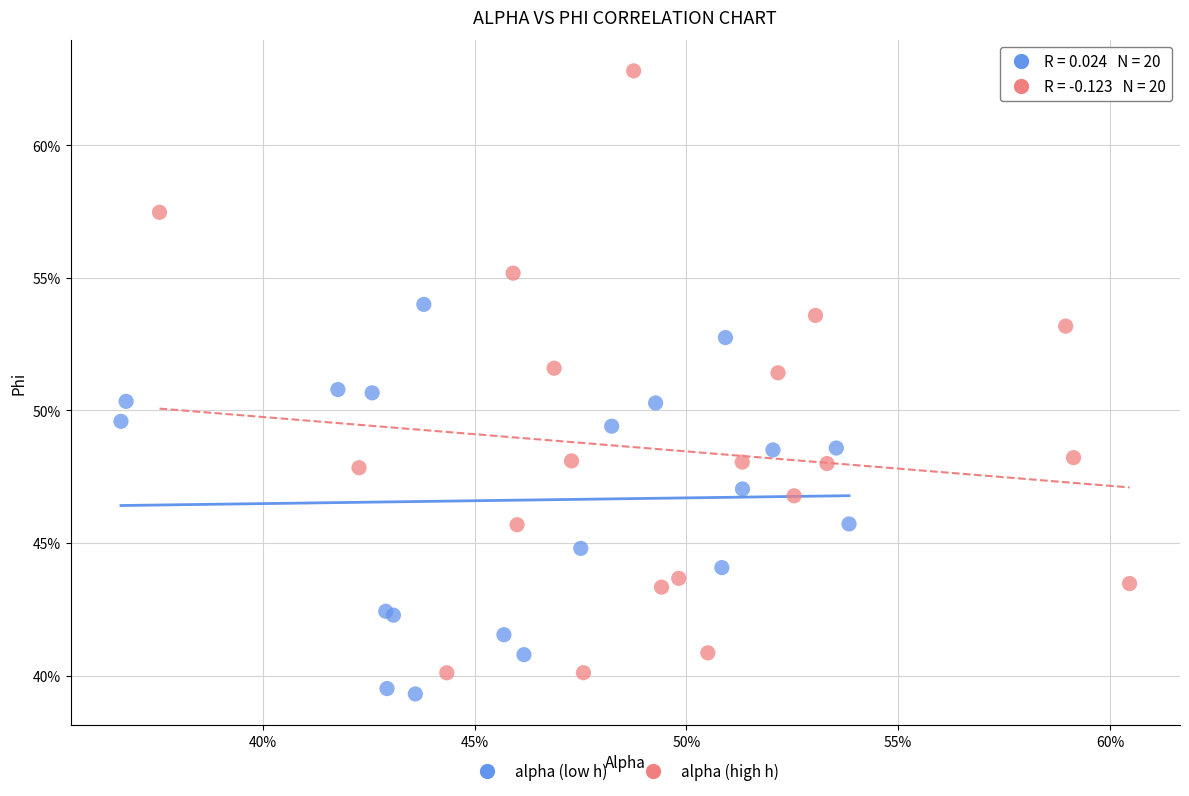

Which series has the largest Y range (max minus min)?

alpha (high h)